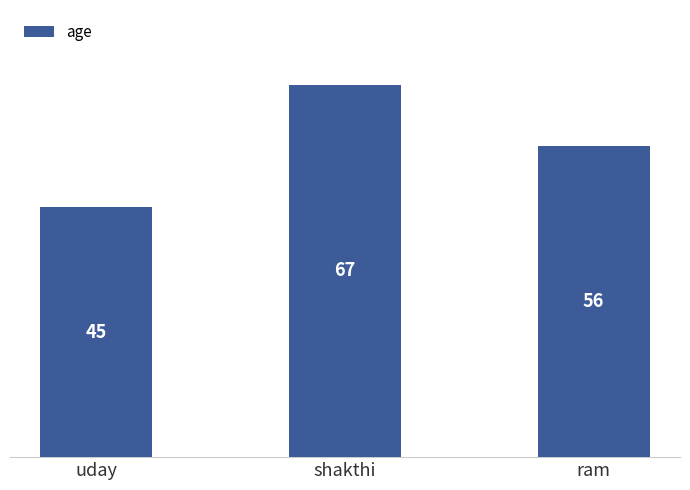

What position from the right is shakthi?

2